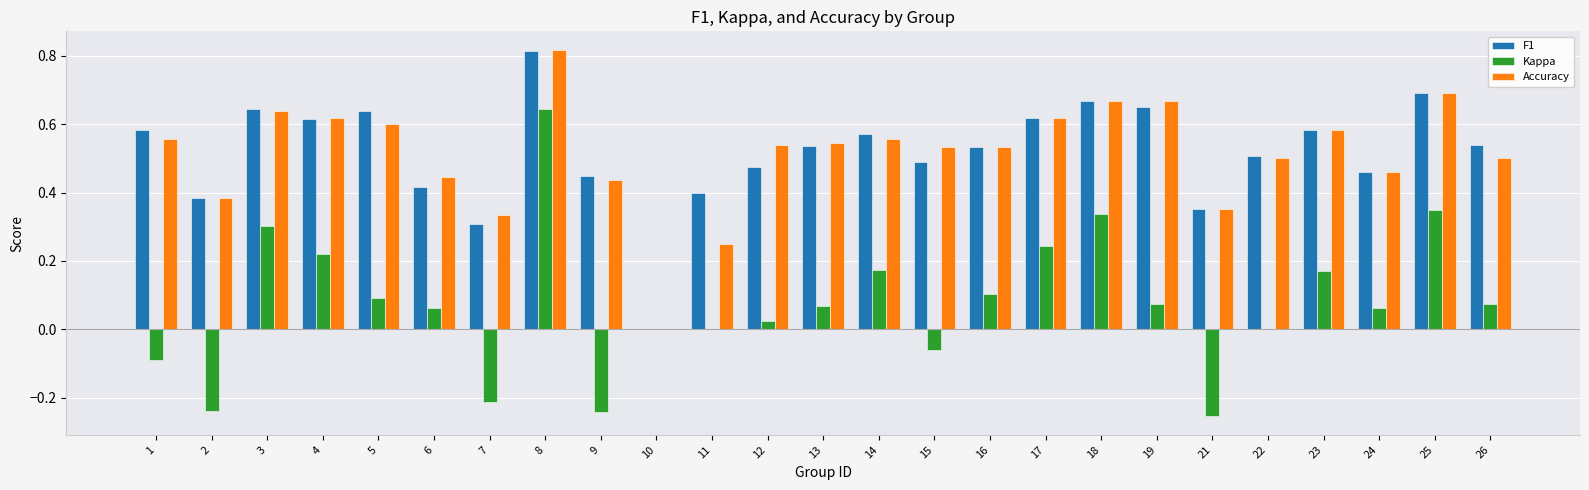

The value of Accuracy at 5 is 0.6. True or false?

True